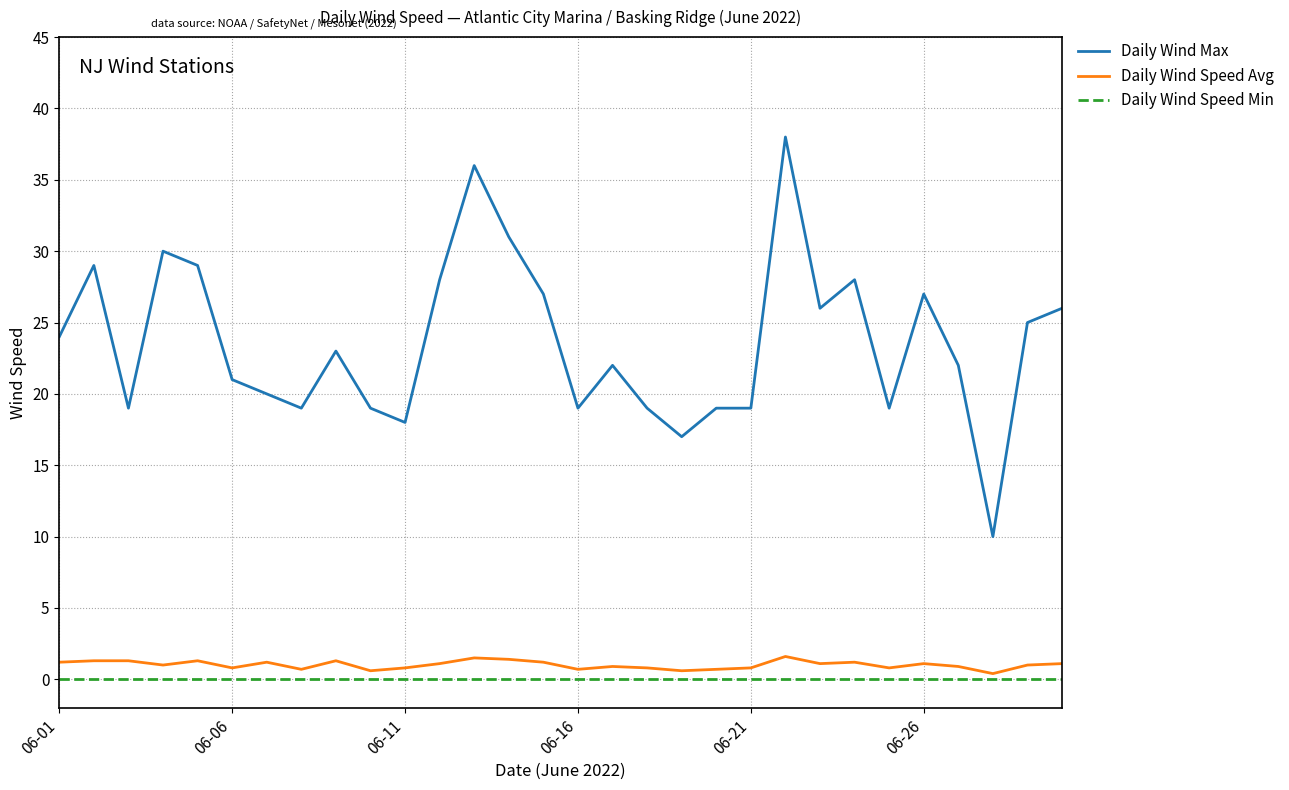

What is the maximum value for Daily Wind Max?

38.0